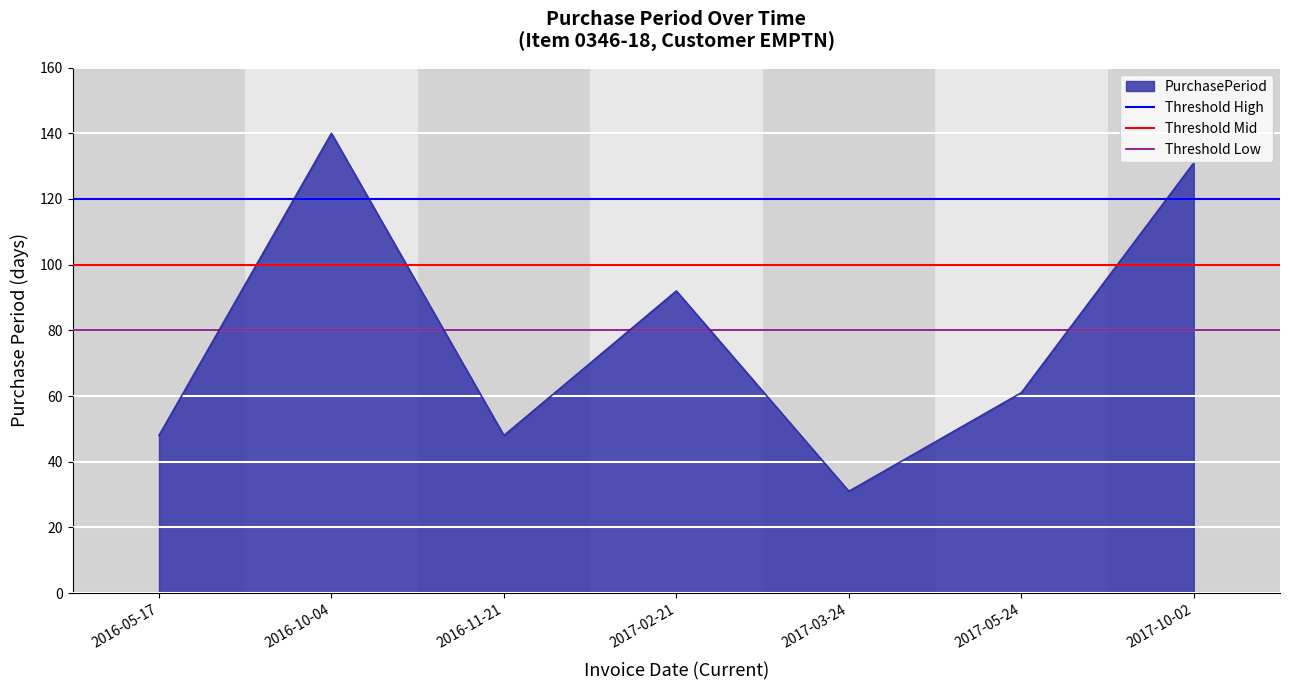

Which category has the lowest value across all series?

2016-05-17